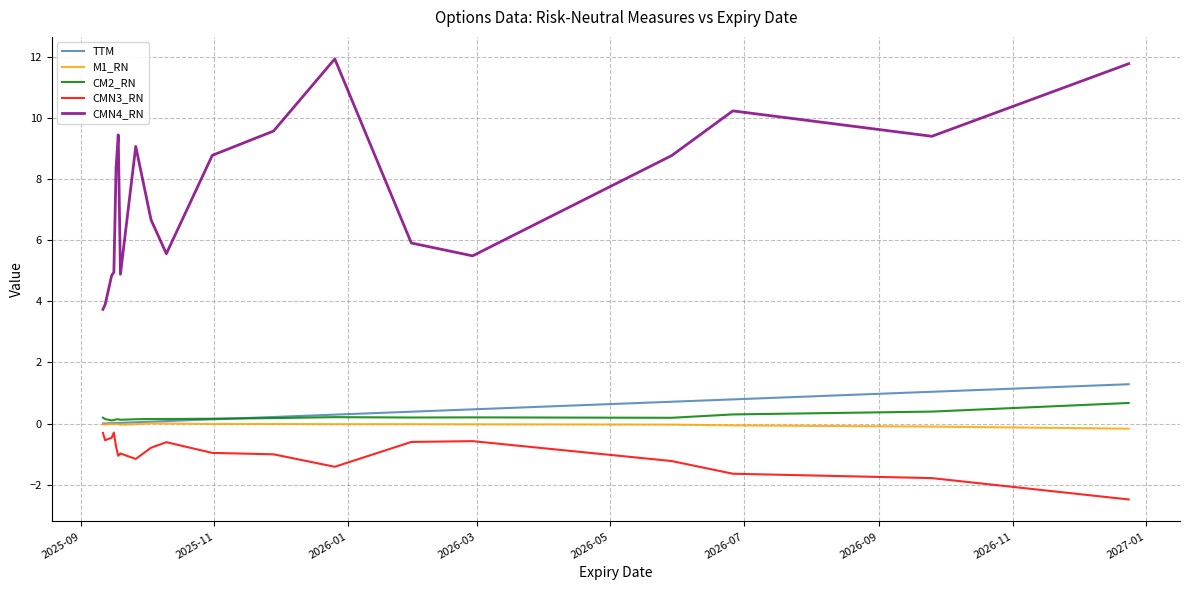

What are all the series names shown in the legend?

TTM, M1_RN, CM2_RN, CMN3_RN, CMN4_RN